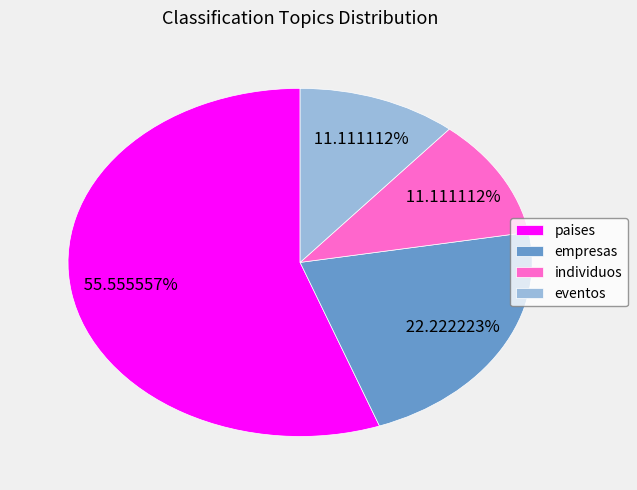

To the nearest percent, what portion does paises represent?

56%